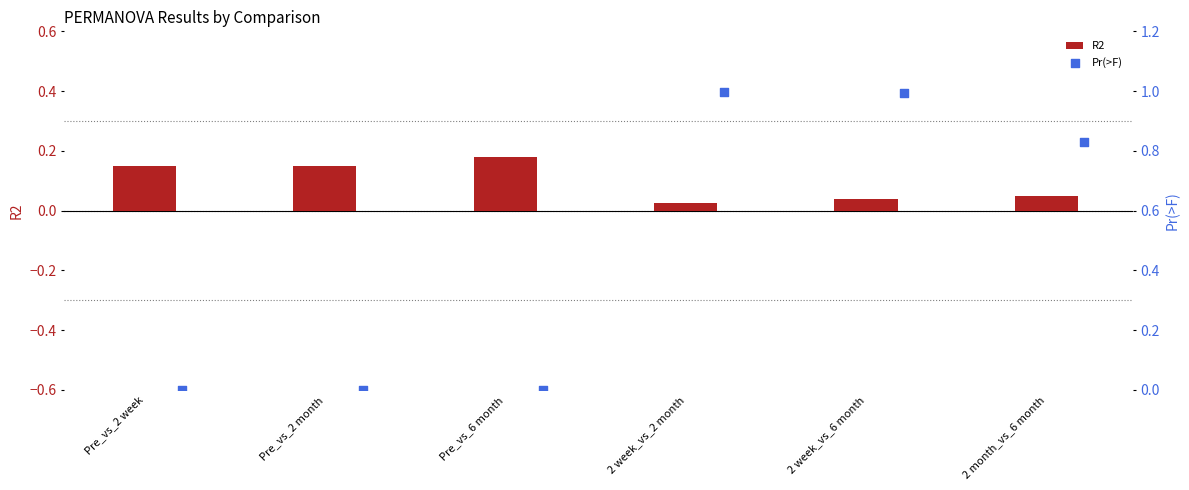

Is it true that R2 equals 0.1 at Pre_vs_2 month?

False